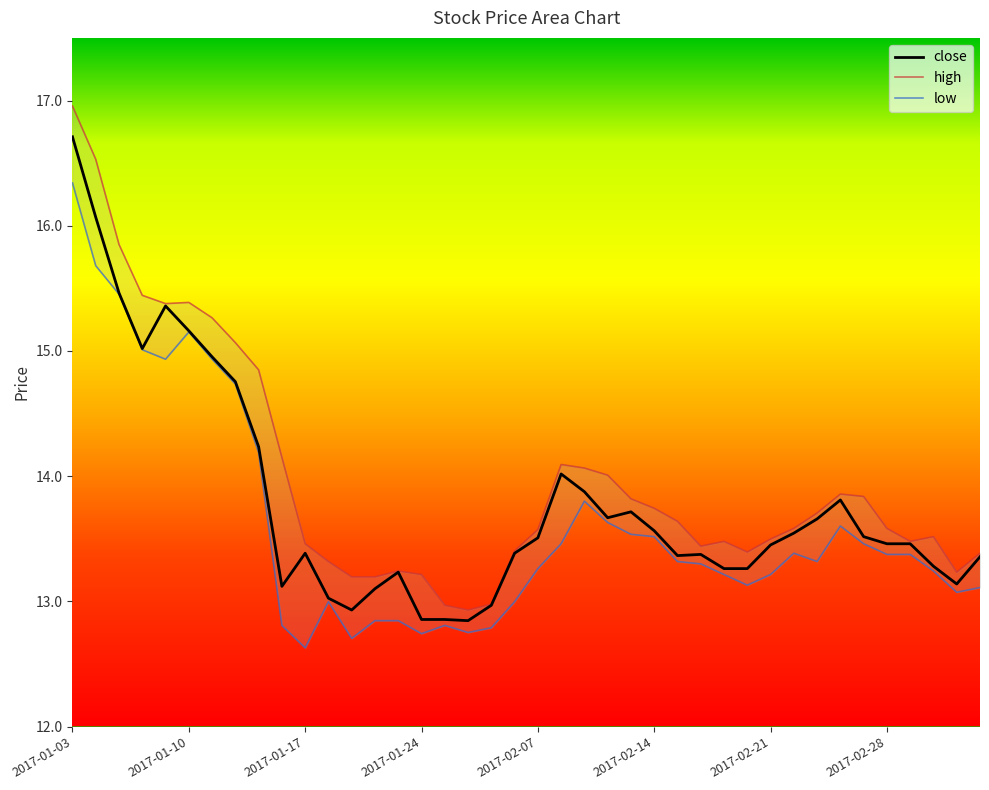

At which label does close reach its minimum?

2017-01-26